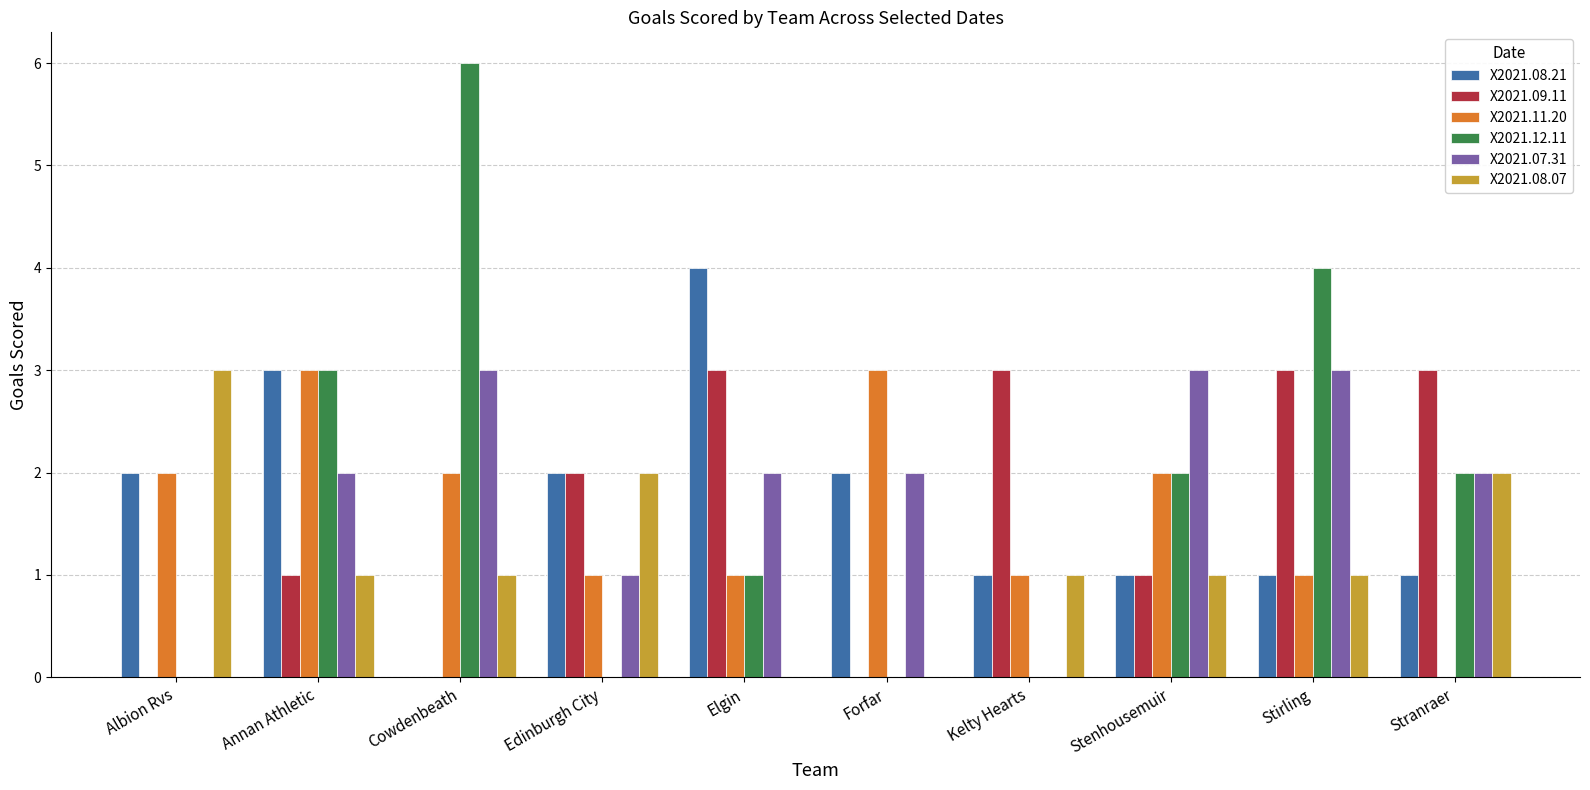

What is the greatest value displayed?

6